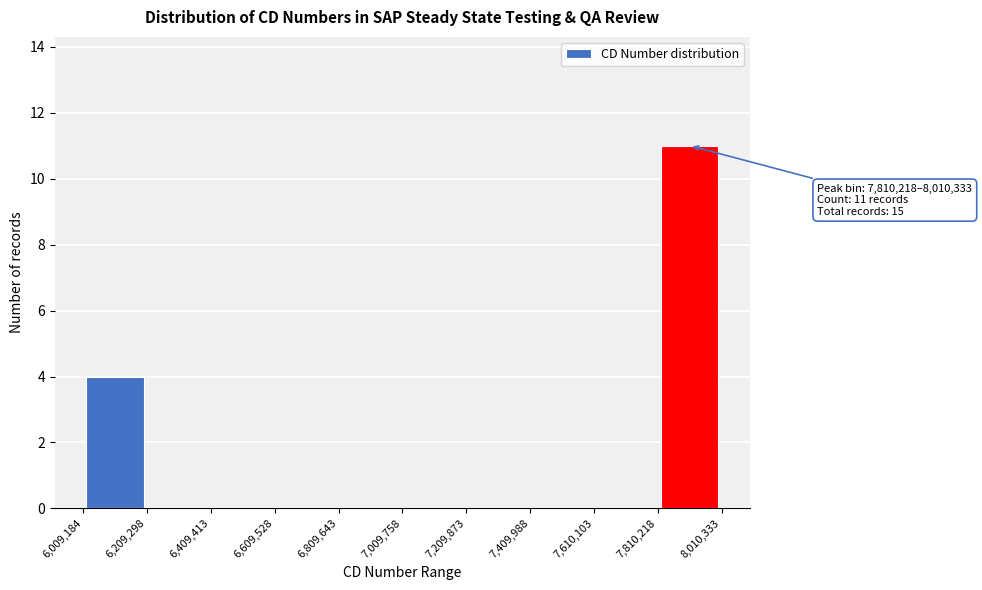

Which range on the x-axis has the tallest bar?

7,810,218 to 8,010,333